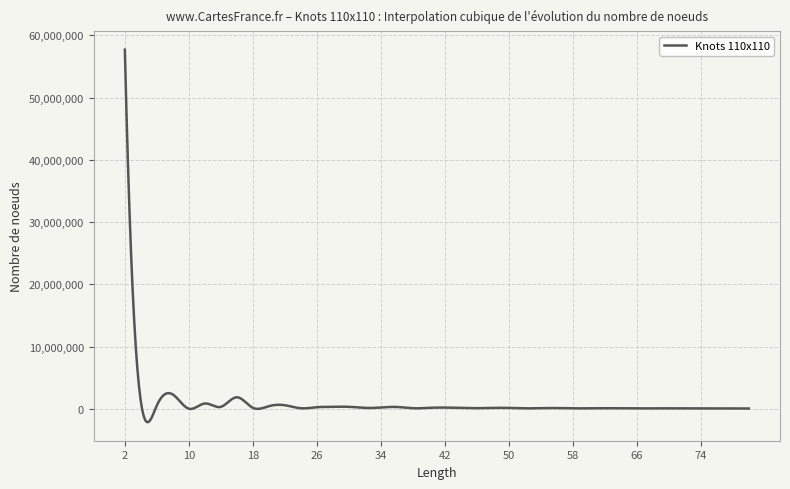

What is the difference between the maximum and minimum values?

59847520.8